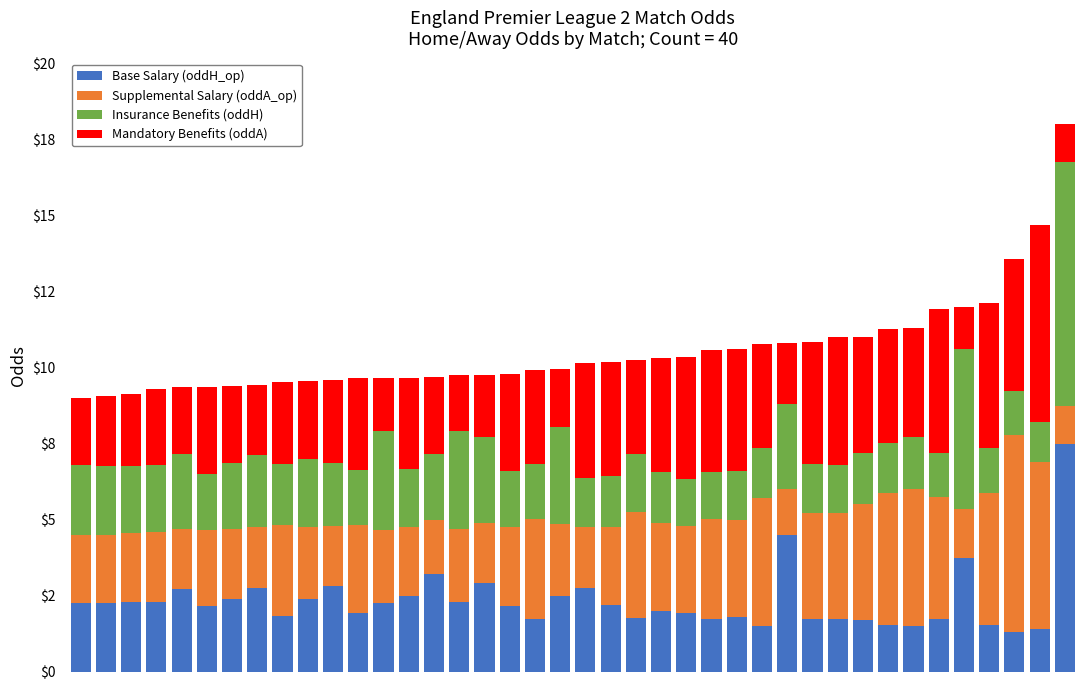

Does the chart contain stacked bars?

Yes